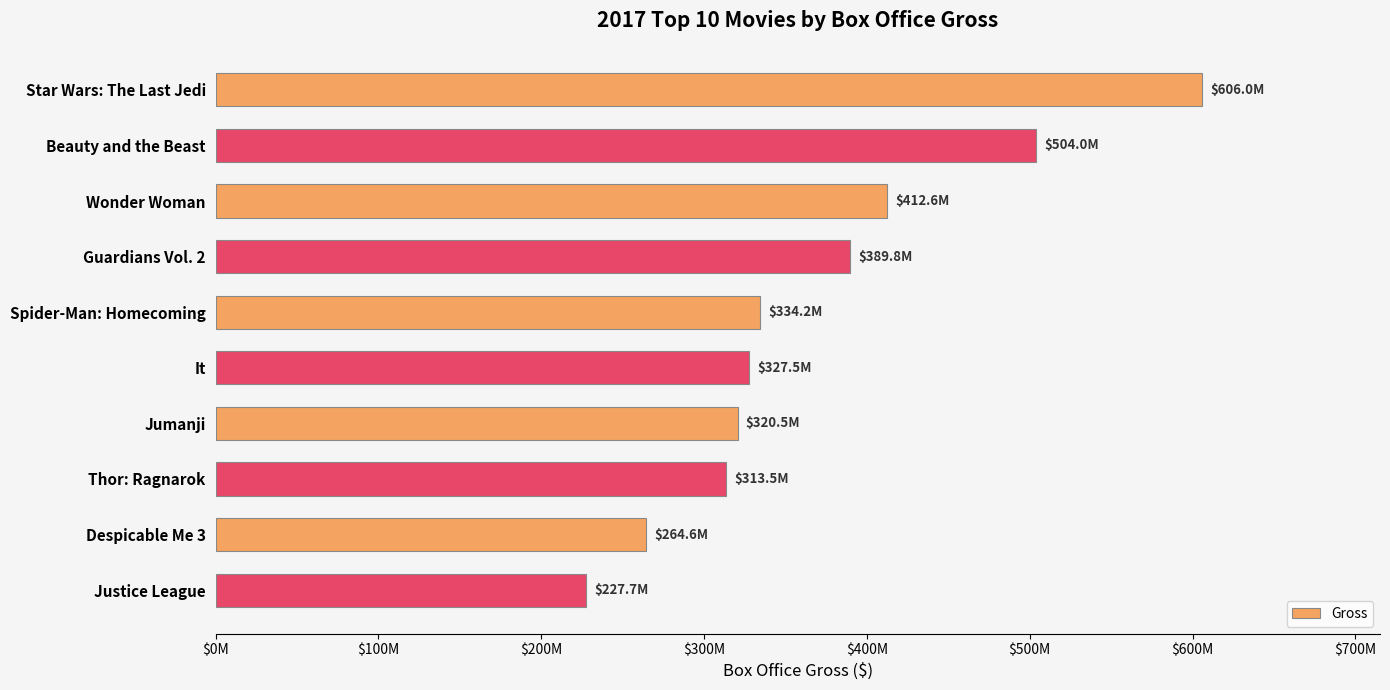

Does the chart contain any negative values?

No